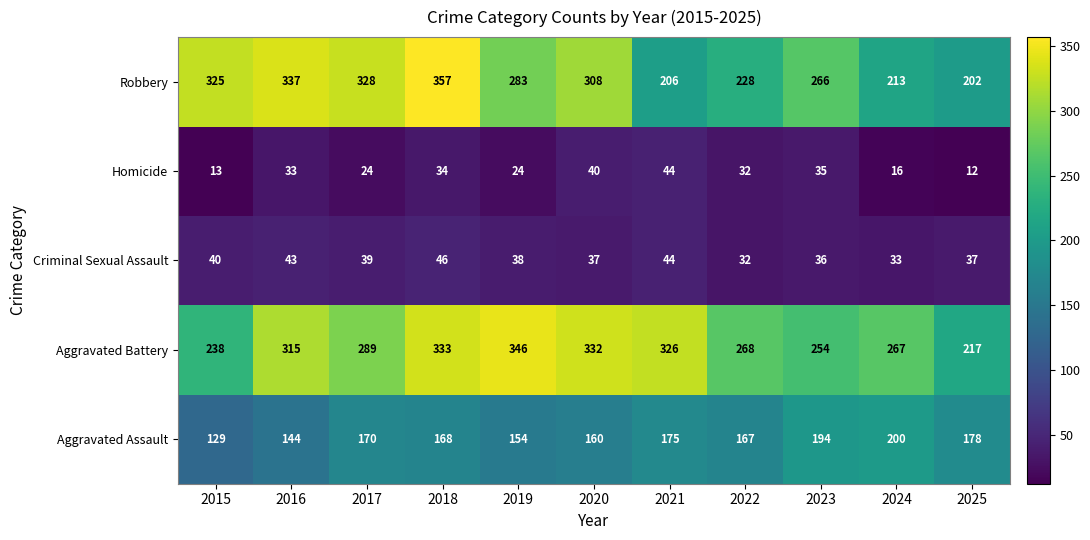

Which category has the highest value in the Aggravated Battery series?

2019